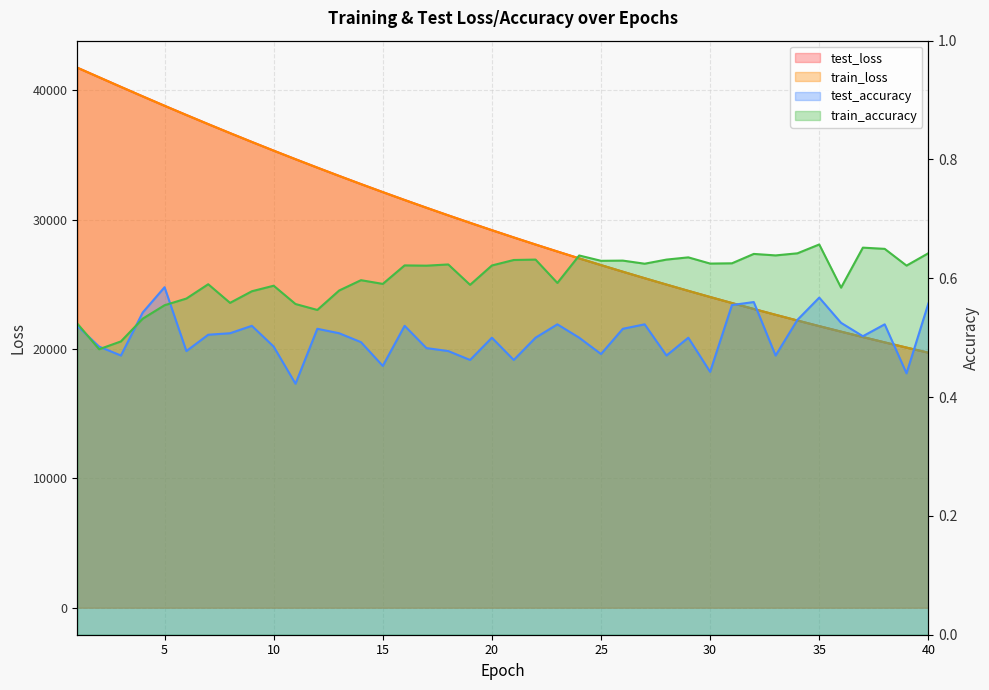

How many intersections are there between test_loss and train_loss?

4